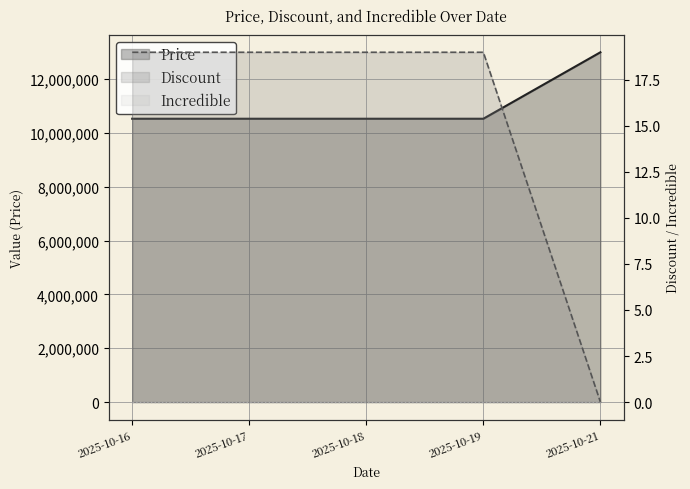

Which series has the largest range (max minus min)?

Price